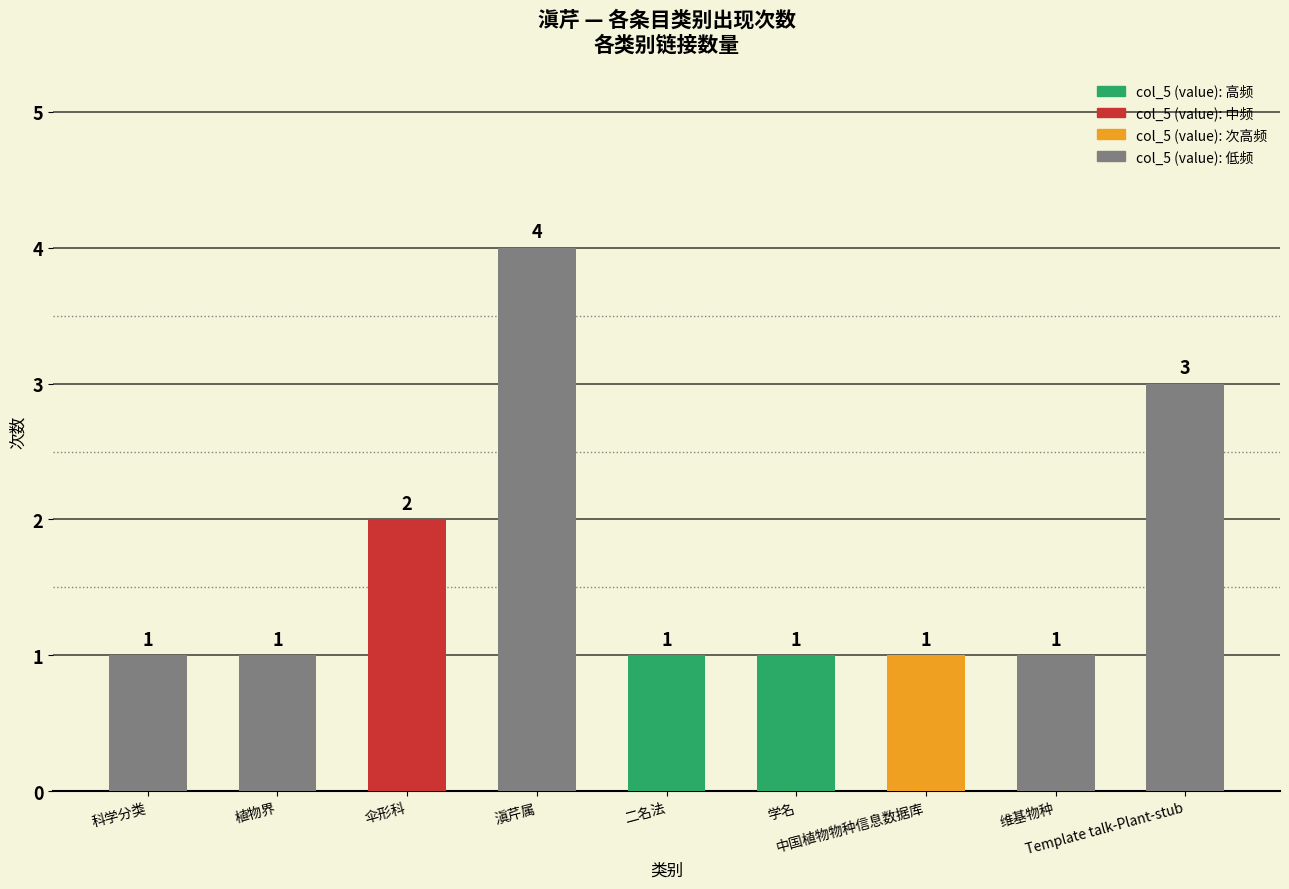

Where is the data nearest to the value 2?

伞形科